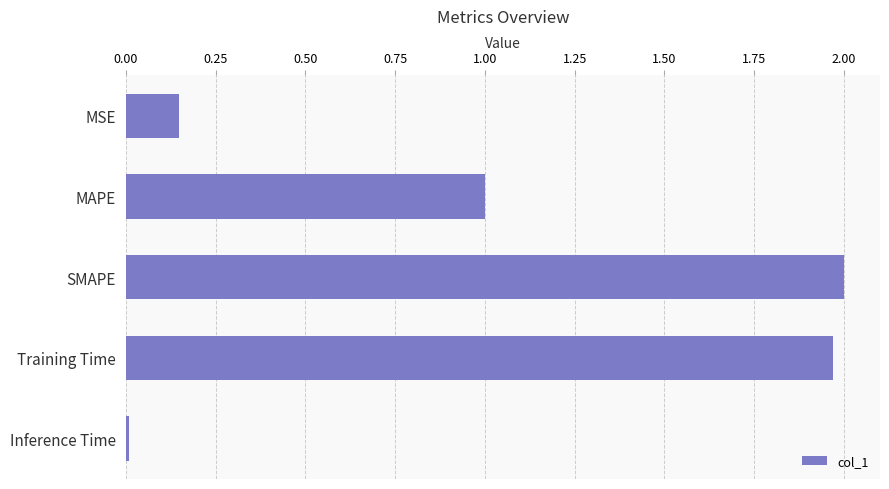

What position from the bottom is MSE?

5